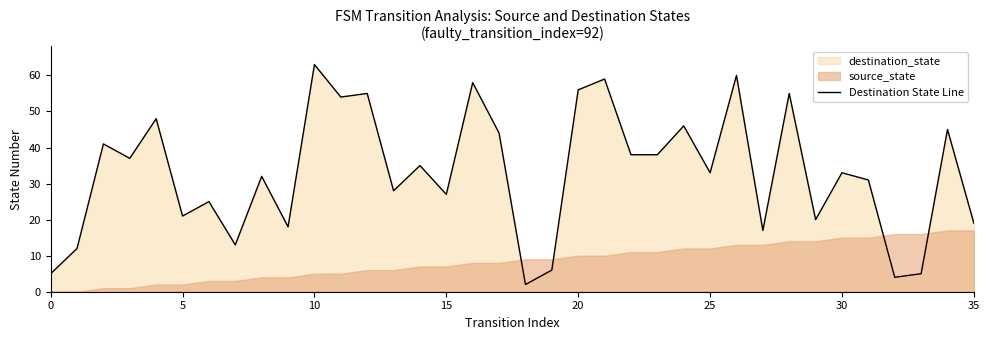

Which category has the highest value across all series?

10